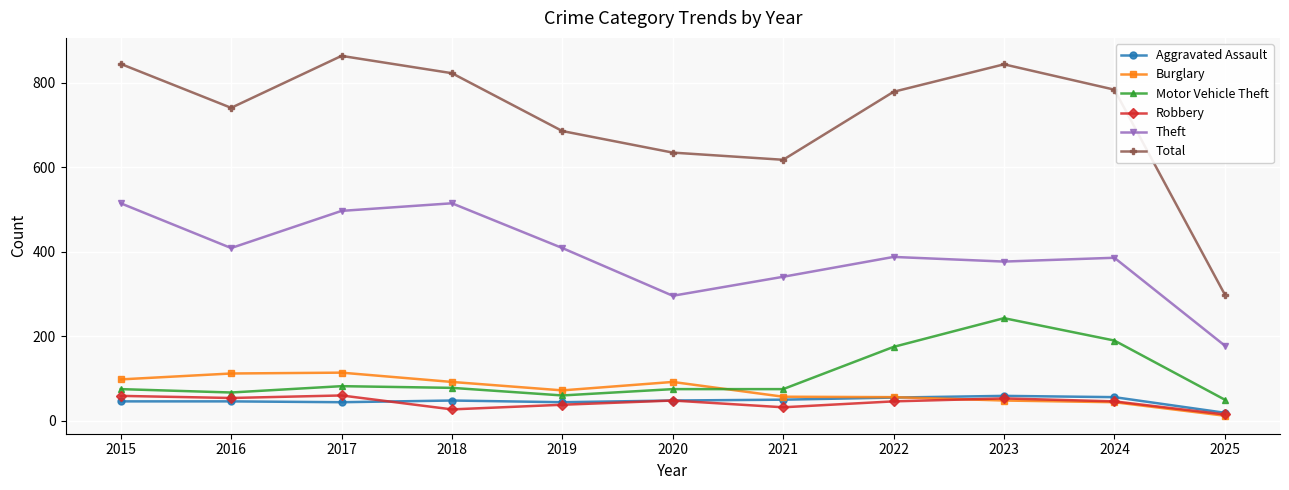

True or false: Motor Vehicle Theft has more than 0 interior local peaks.

True